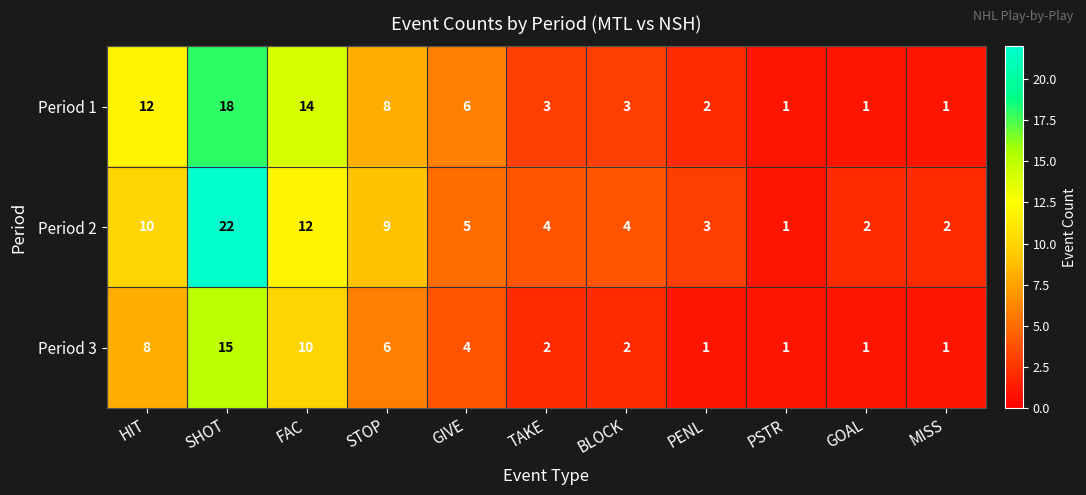

At which label does Period 2 first exceed 4?

HIT